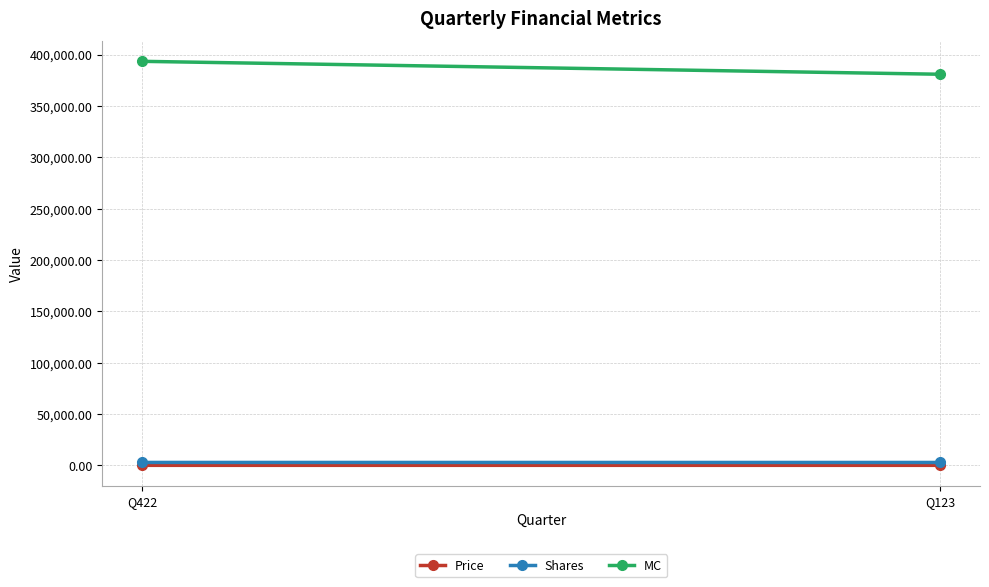

What is the value of the Price point at the 2nd from the left?

130.3